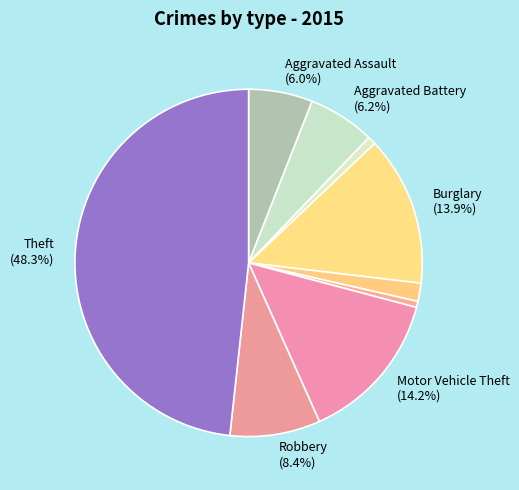

Rank the categories by value from lowest to highest.

Homicide, Arson, Criminal Sexual Assault, Aggravated Assault, Aggravated Battery, Robbery, Burglary, Motor Vehicle Theft, Theft